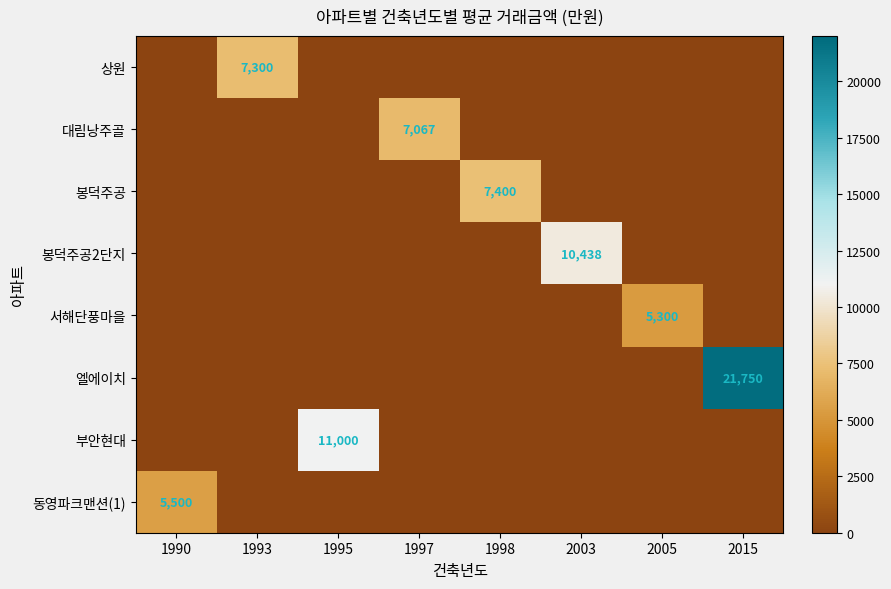

Is it true that 상원 equals 10666 at 1993?

False